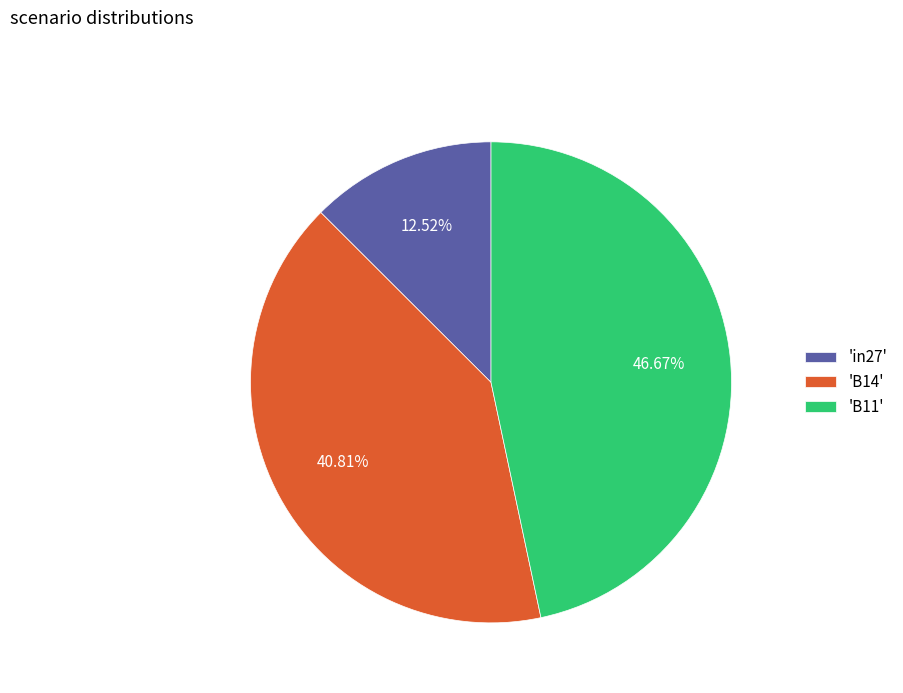

Which has a higher value, 'B14' or 'in27'?

'B14'